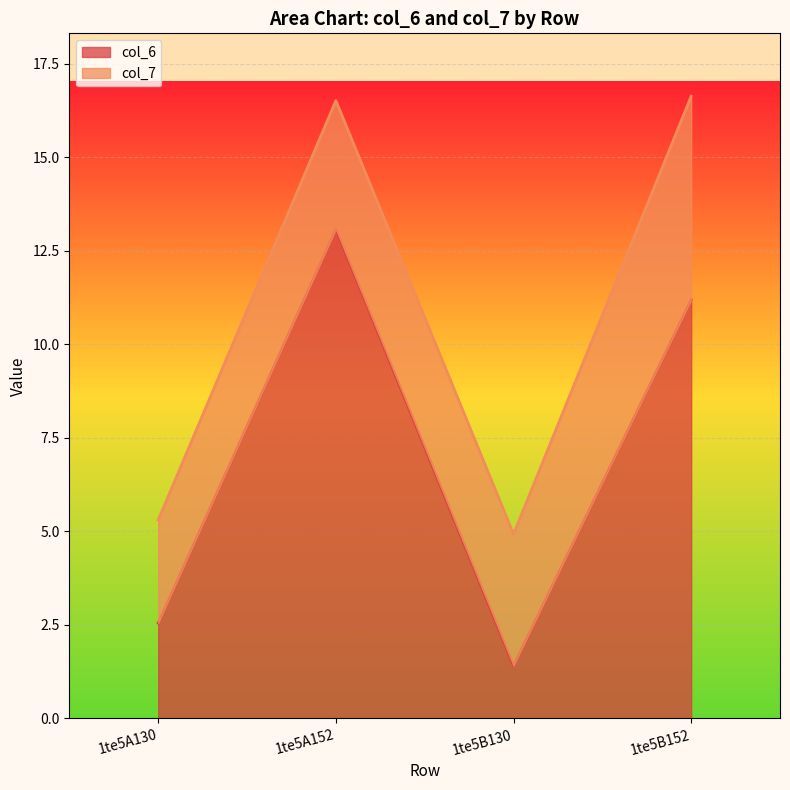

What value does the data have at 1te5A130?

2.5